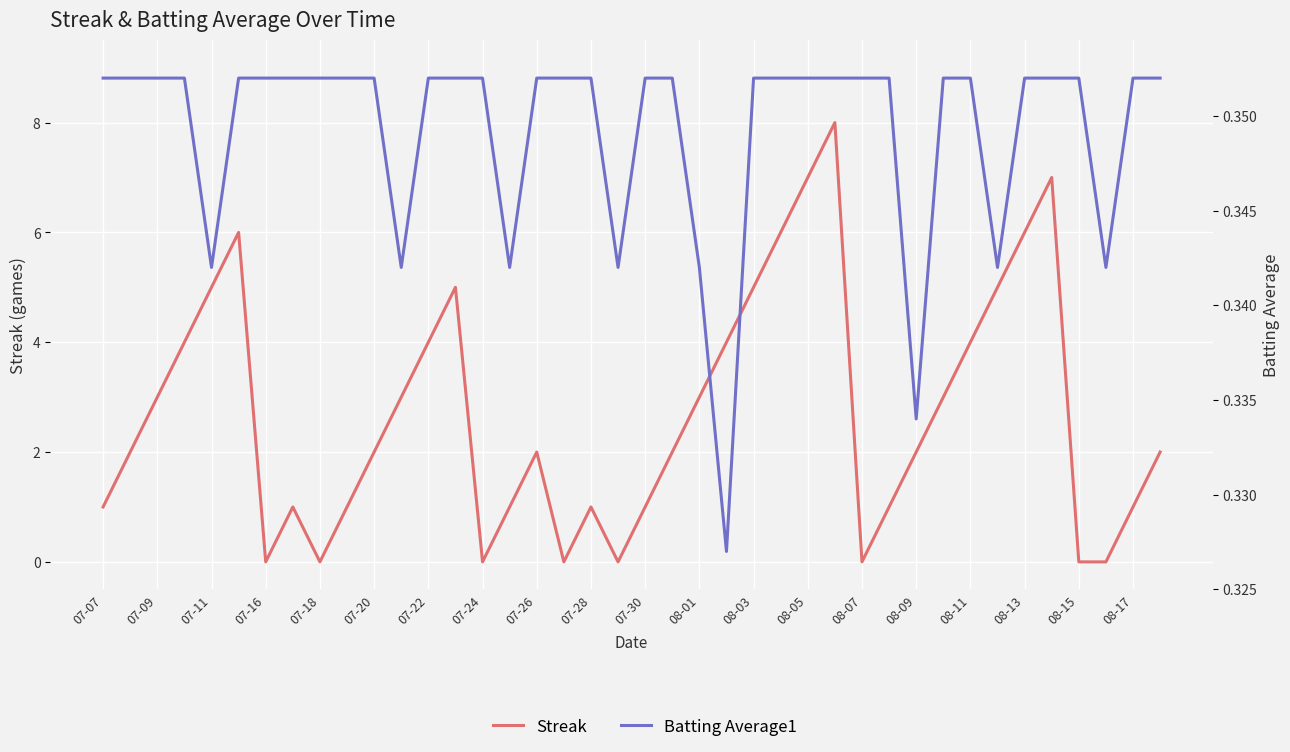

What is the value of the Batting Average1 point at the 28th from the left?

0.4